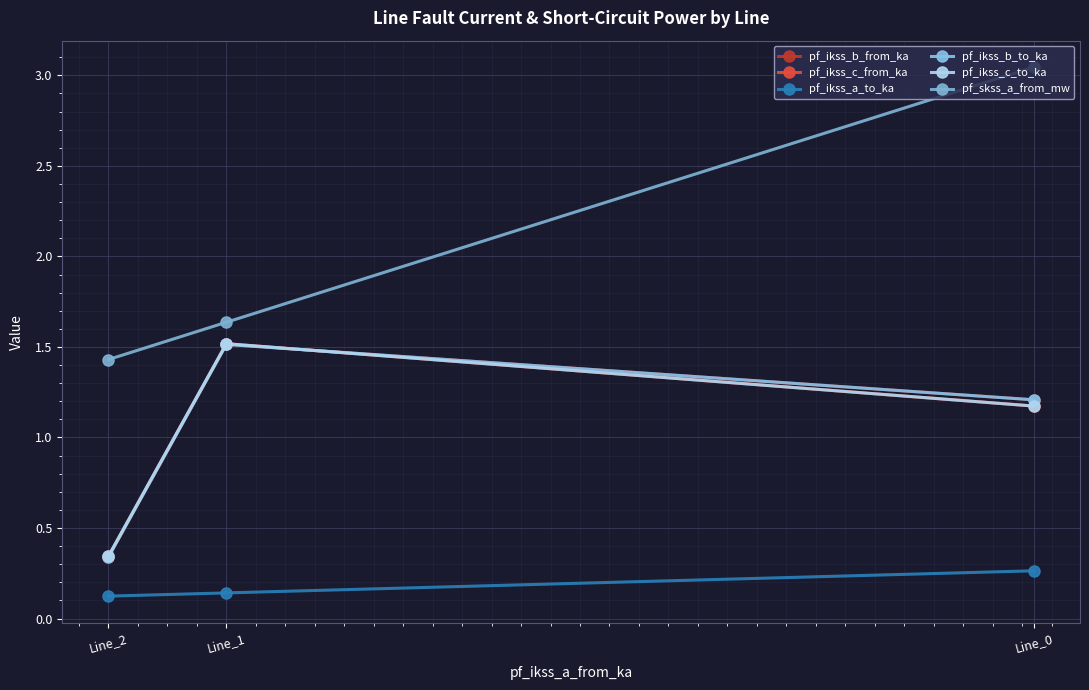

How many categories are shown in the chart?

3